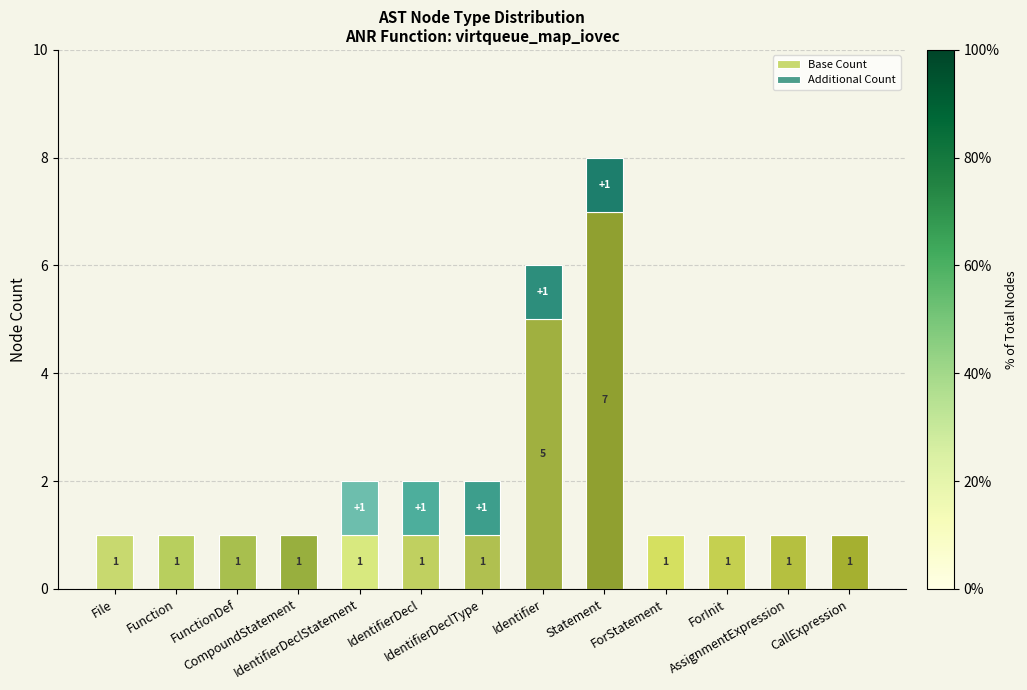

How many Base Count values are between 1 and 2?

11